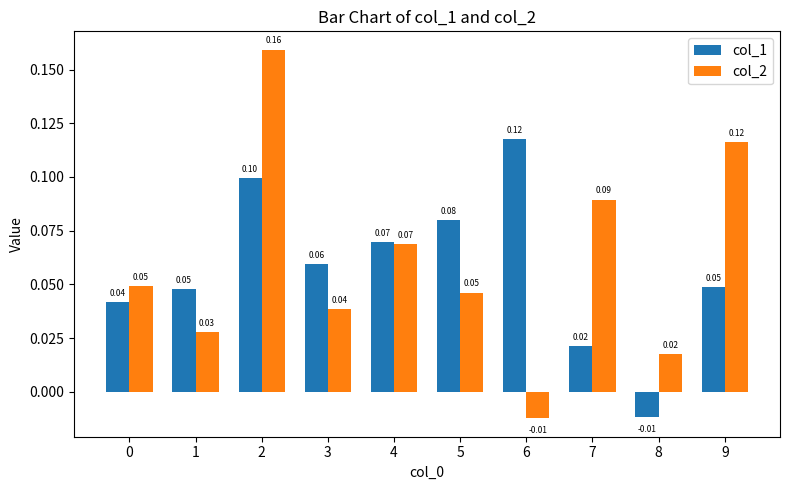

What is the total value across all series at 2?

0.3